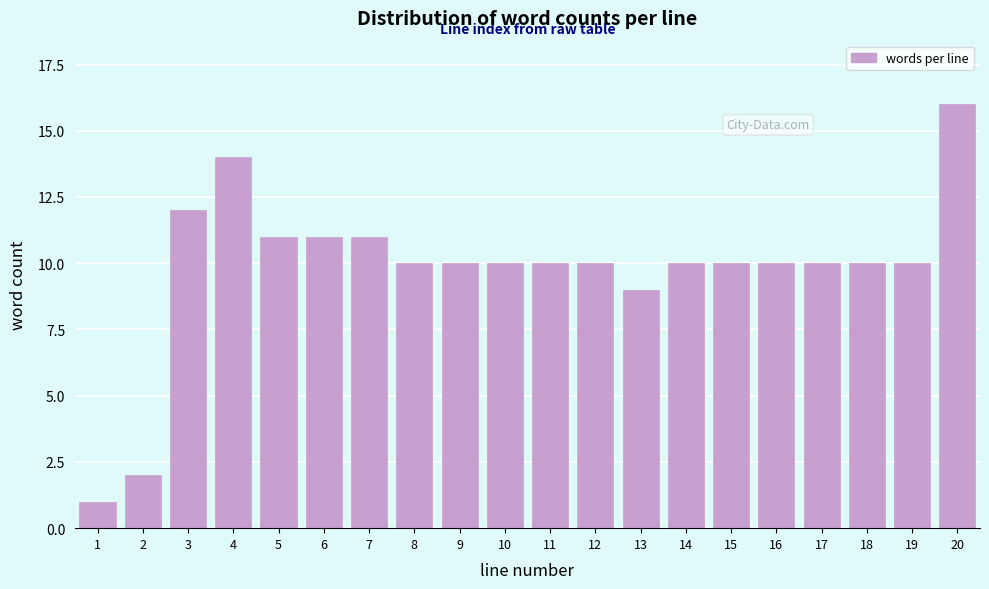

Reading left to right, extract all data points from this chart.

1=1	2=2	3=12	4=14	5=11	6=11	7=11	8=10	9=10	10=10	11=10	12=10	13=9	14=10	15=10	16=10	17=10	18=10	19=10	20=16